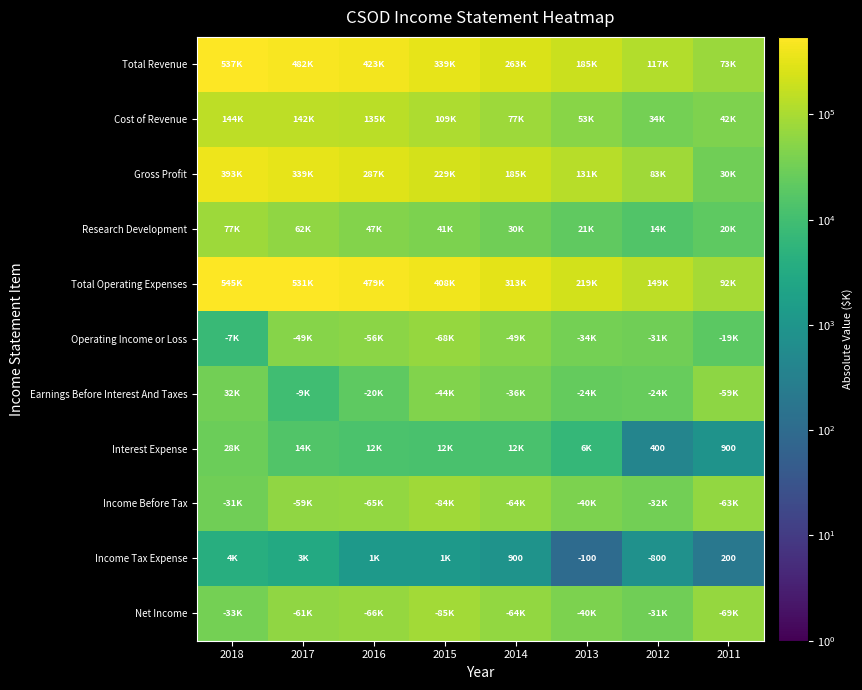

What is the greatest value displayed?

545700